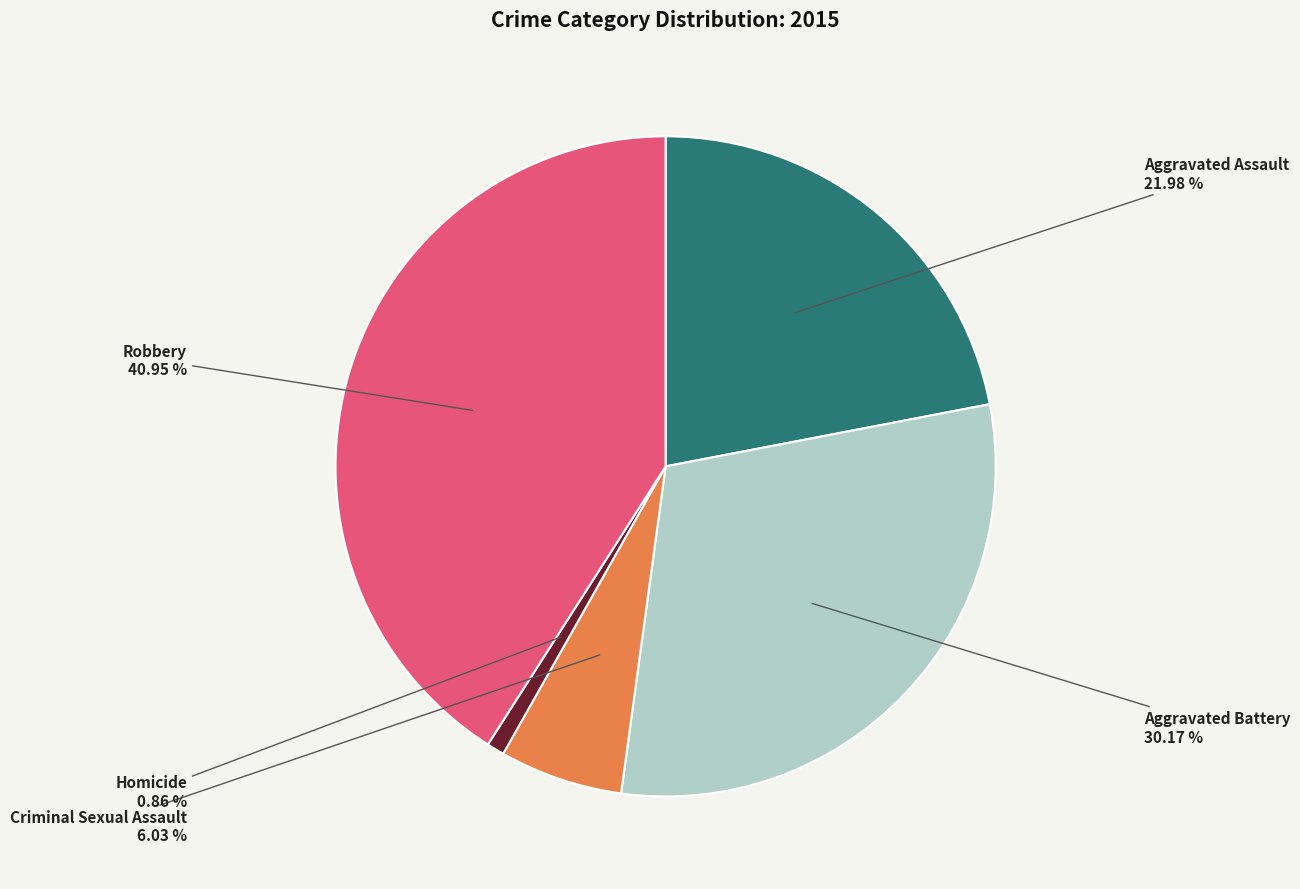

Is there any slice that represents more than half of the pie?

No